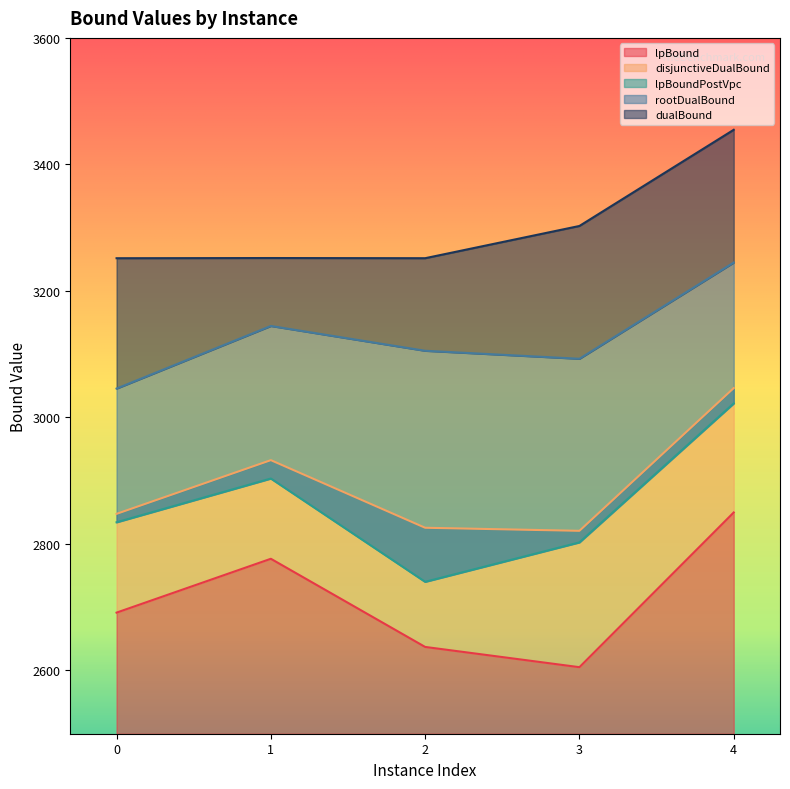

Which series has the widest spread of values?

lpBoundPostVpc